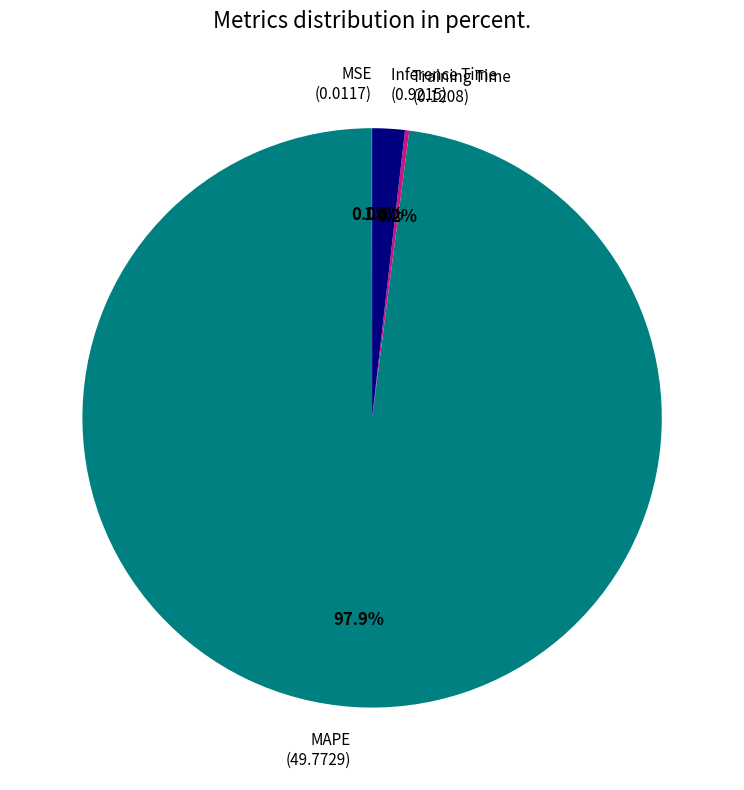

Which category has the biggest portion of the pie?

MAPE